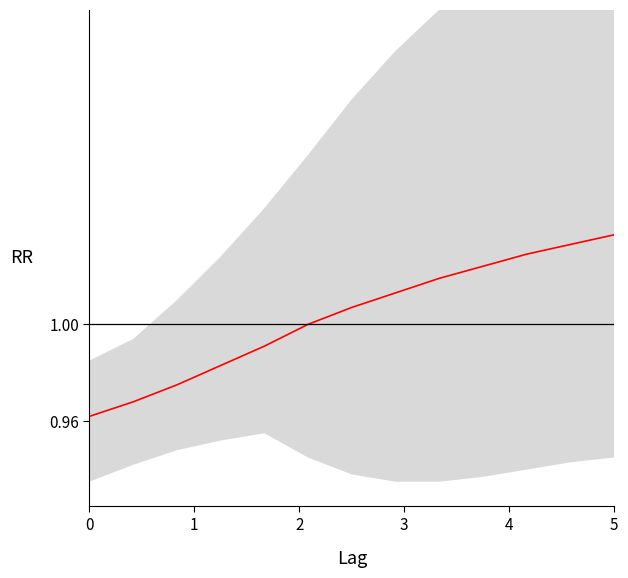

What is the approximate value at 3?

1.0